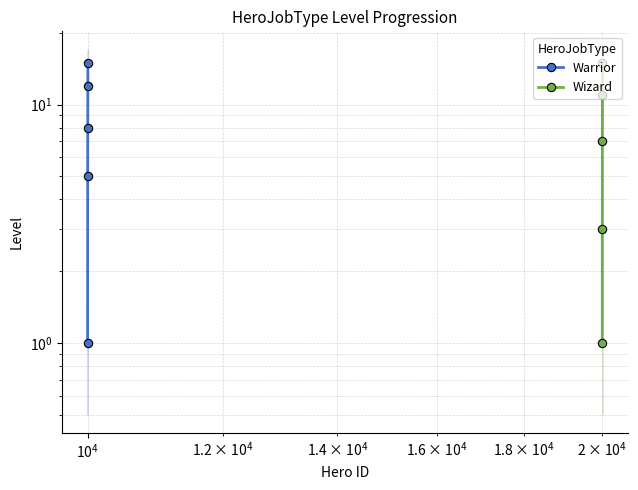

Reading left to right, what are all the values shown in this chart?

Warrior: 1	5	8	12	15
Wizard: 1	3	7	11	15